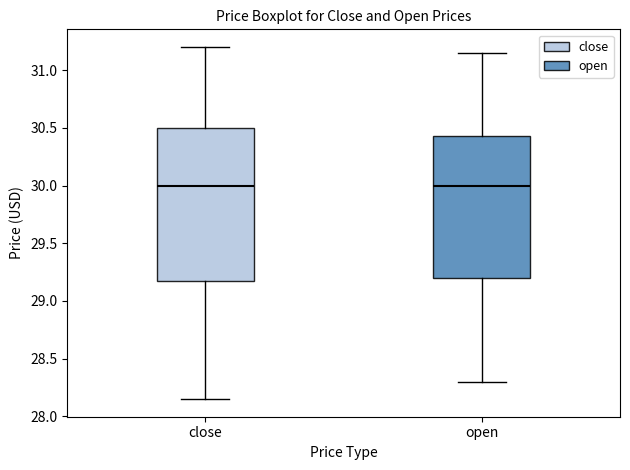

Where does the lower whisker of the box for close end on the y-axis? The values are not printed on the chart, so give them approximately, as read against the axis.

28.15